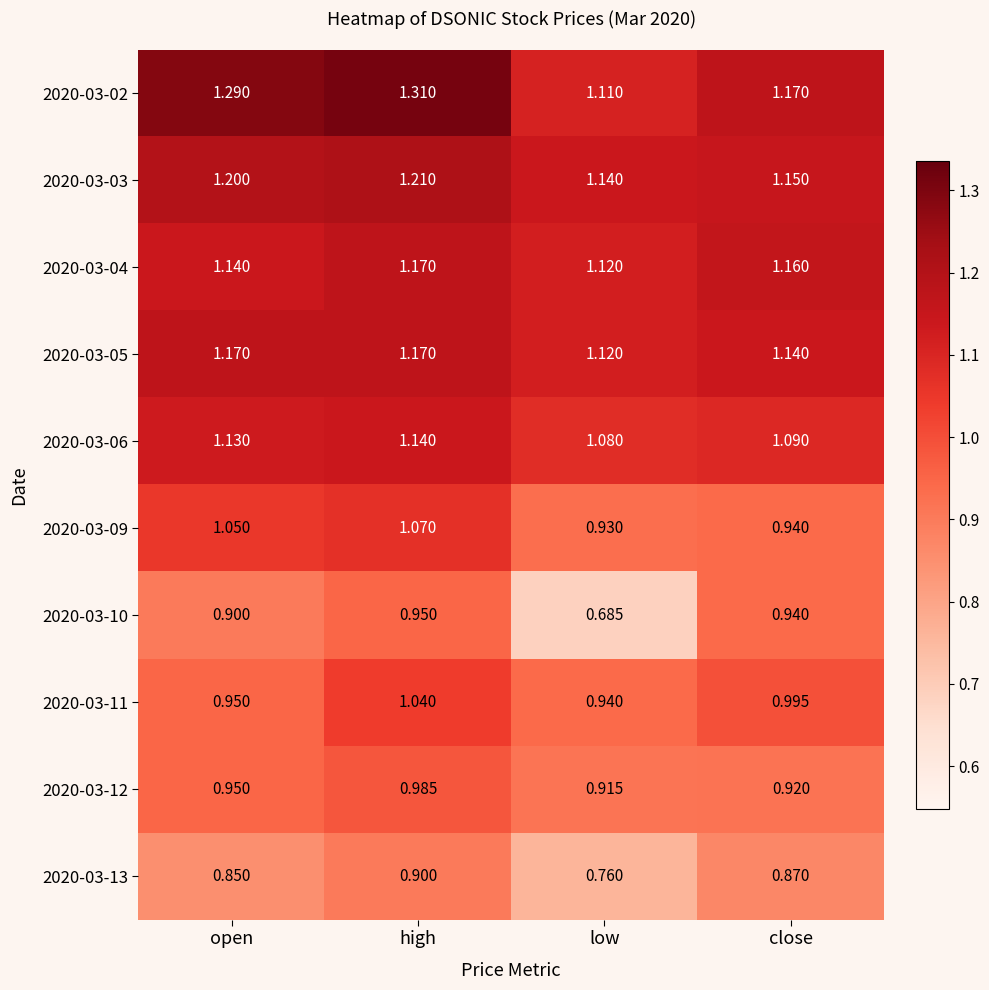

Rank the categories by 2020-03-09 value from highest to lowest.

high, open, close, low